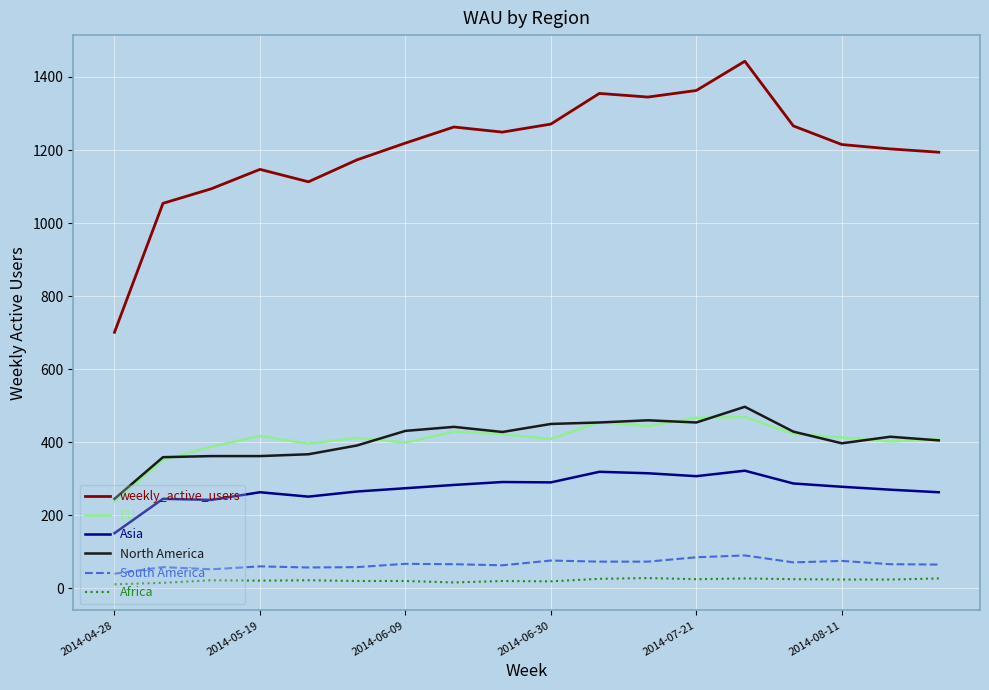

Which series has the largest total across all categories?

weekly_active_users